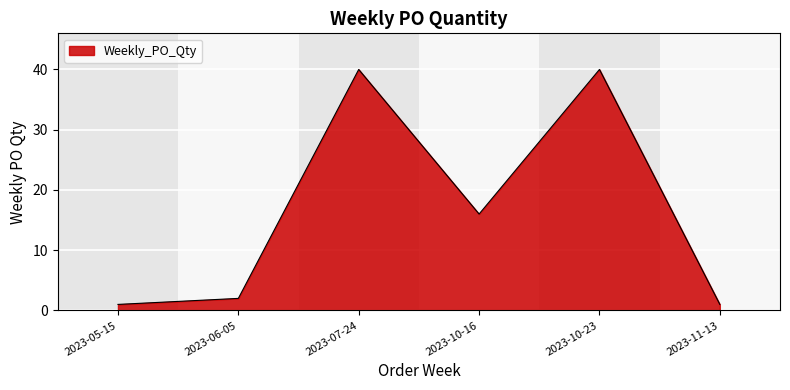

Where is the first local minimum?

2023-10-16